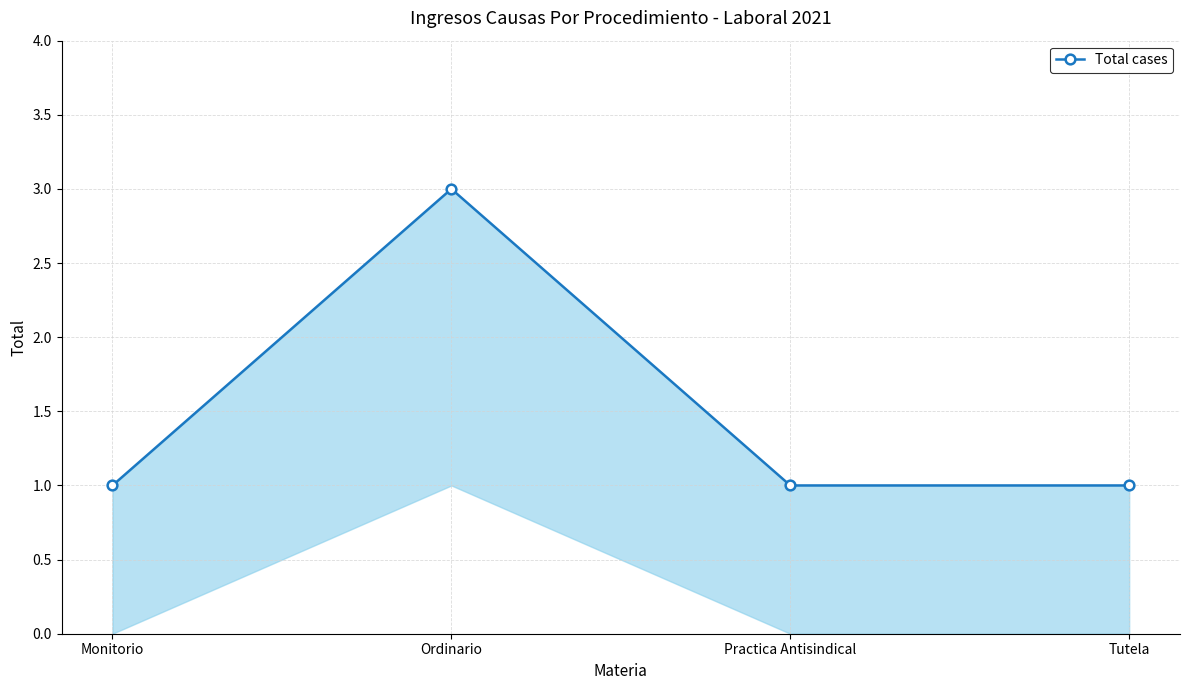

True or false: the data shows 1 at Tutela.

False